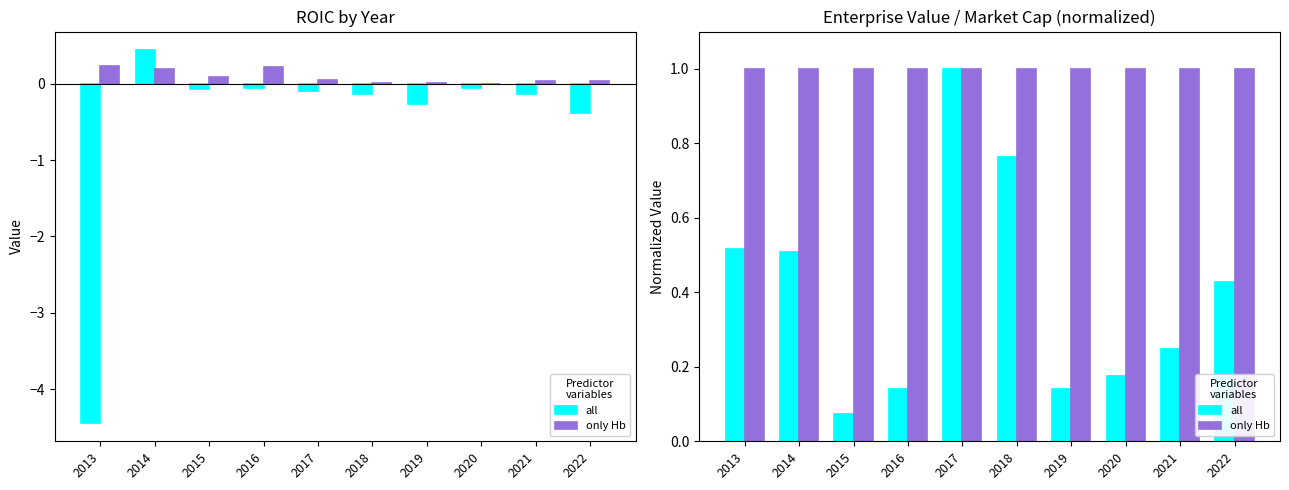

At which category is the sum across all series the highest?

2017